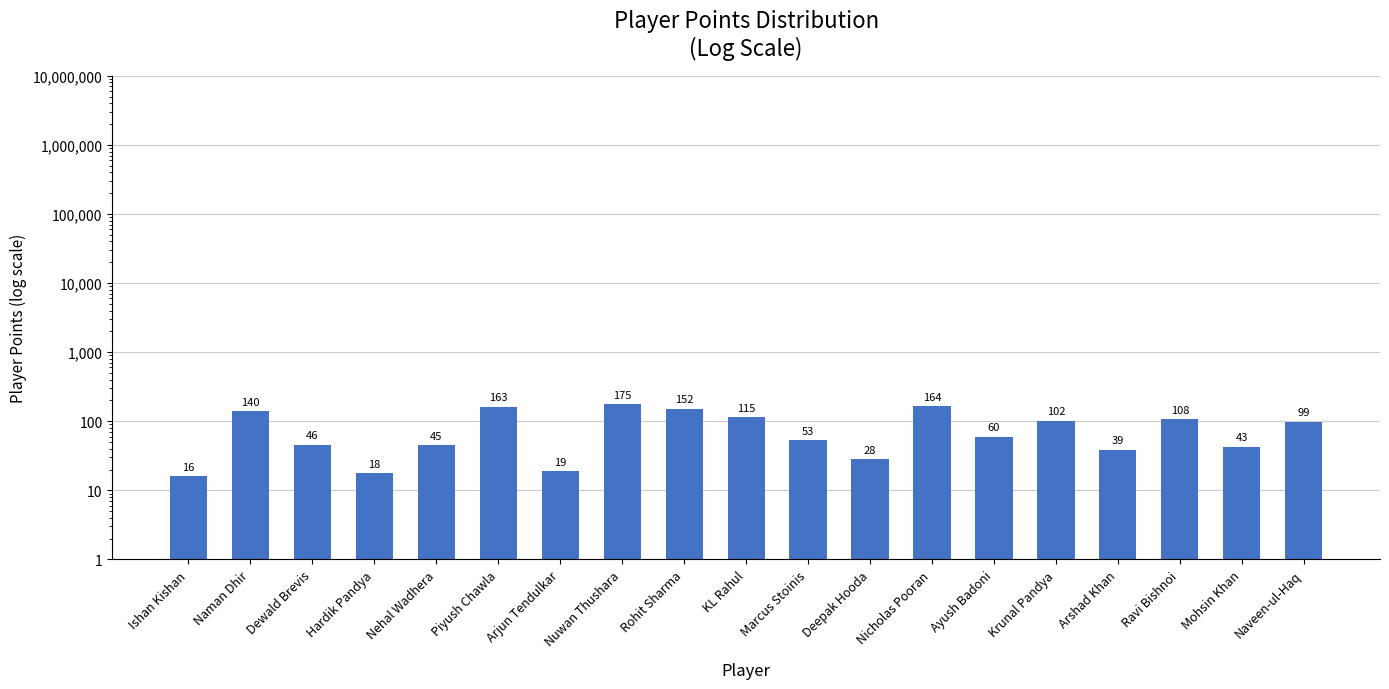

What is the change in value from Dewald Brevis to Krunal Pandya?

+56